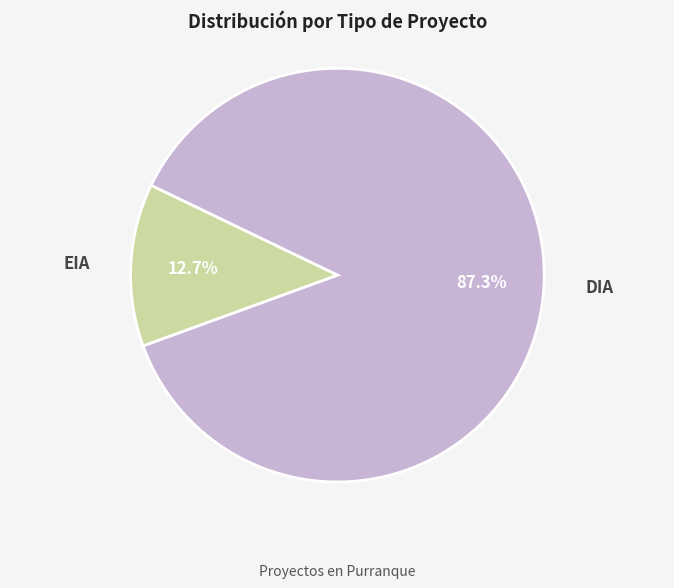

True or false: DIA accounts for 73% of the total.

False